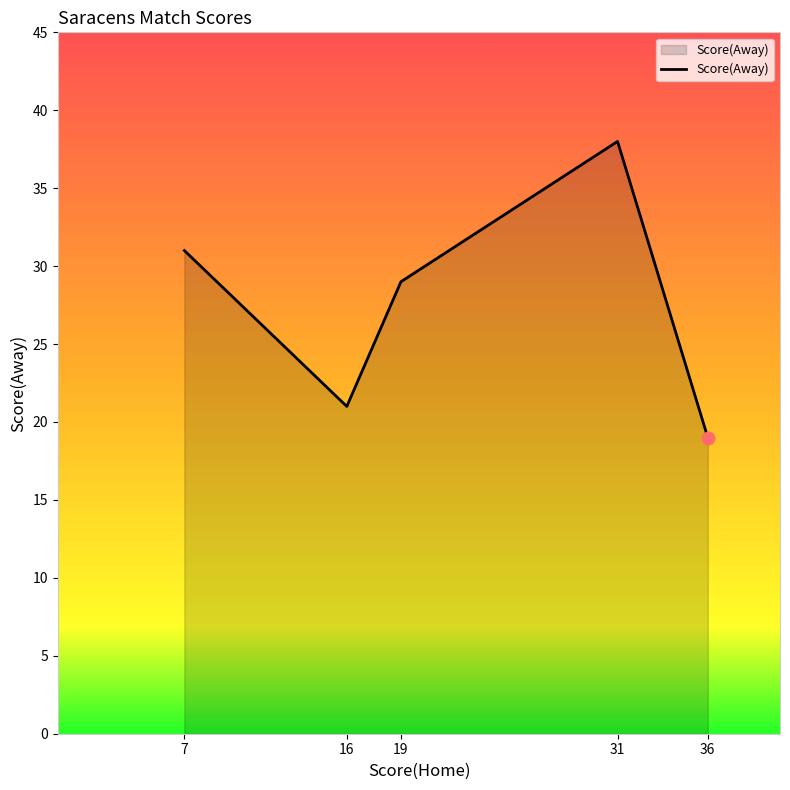

What is the change in value from 19 to 31?

+9